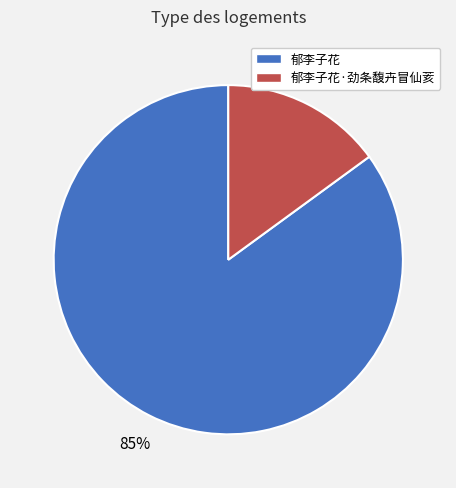

Count the number of slices in the pie.

2